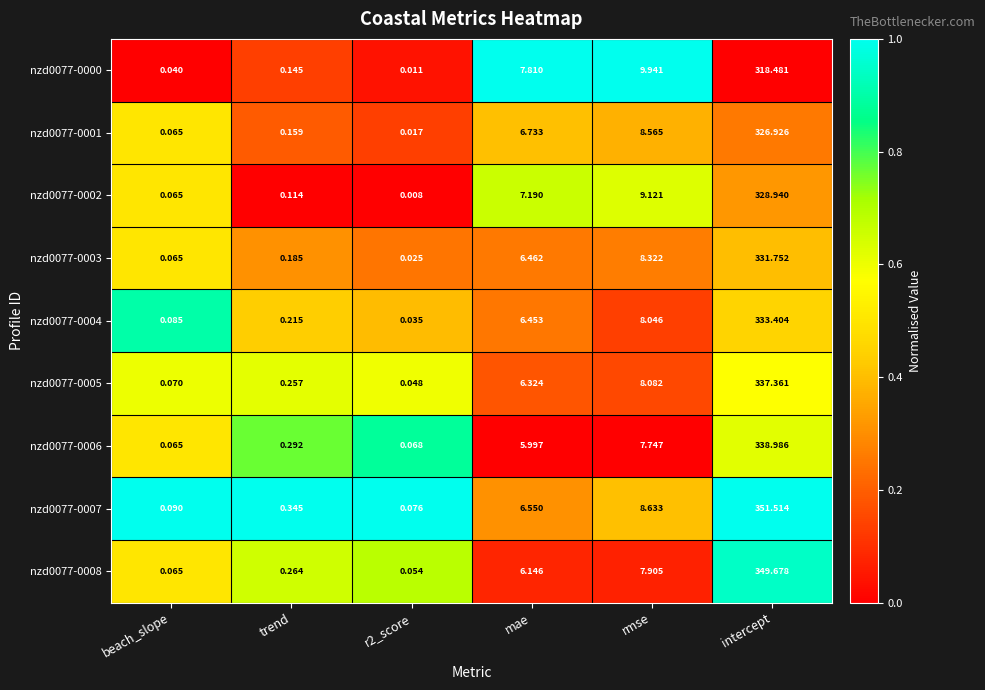

Rank the series at intercept from highest to lowest value.

nzd0077-0007, nzd0077-0008, nzd0077-0006, nzd0077-0005, nzd0077-0004, nzd0077-0003, nzd0077-0002, nzd0077-0001, nzd0077-0000